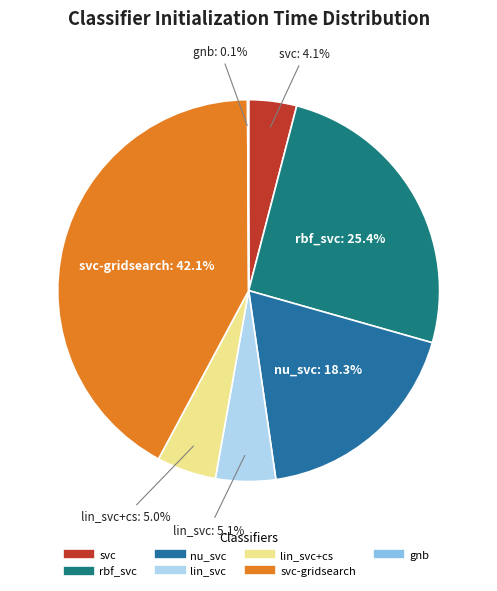

To the nearest percent, what is the difference between the largest and smallest slice percentages?

42%